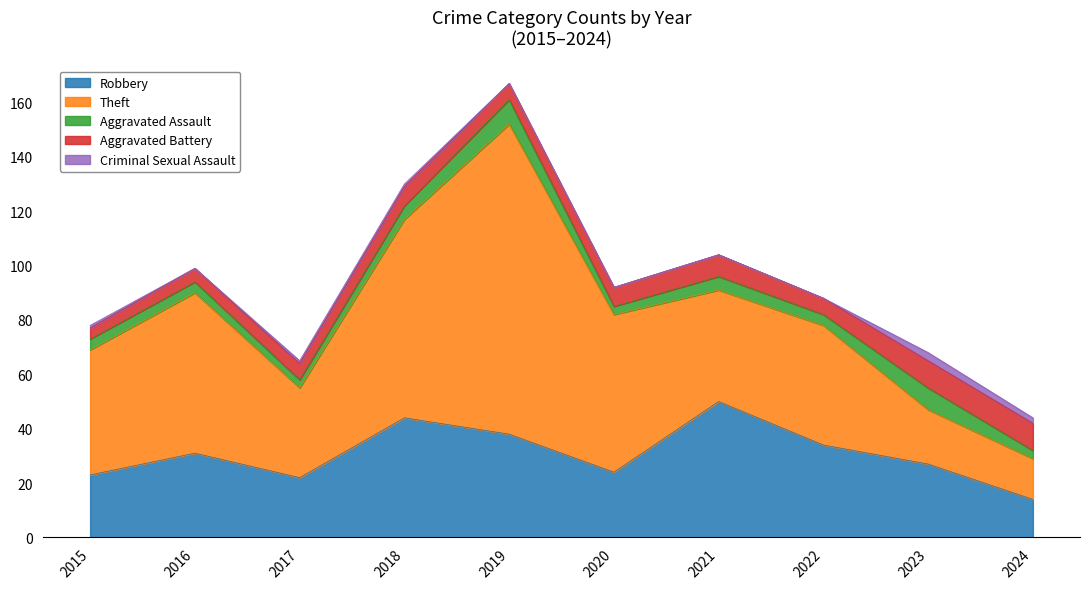

What is the lowest value of the Robbery series?

14